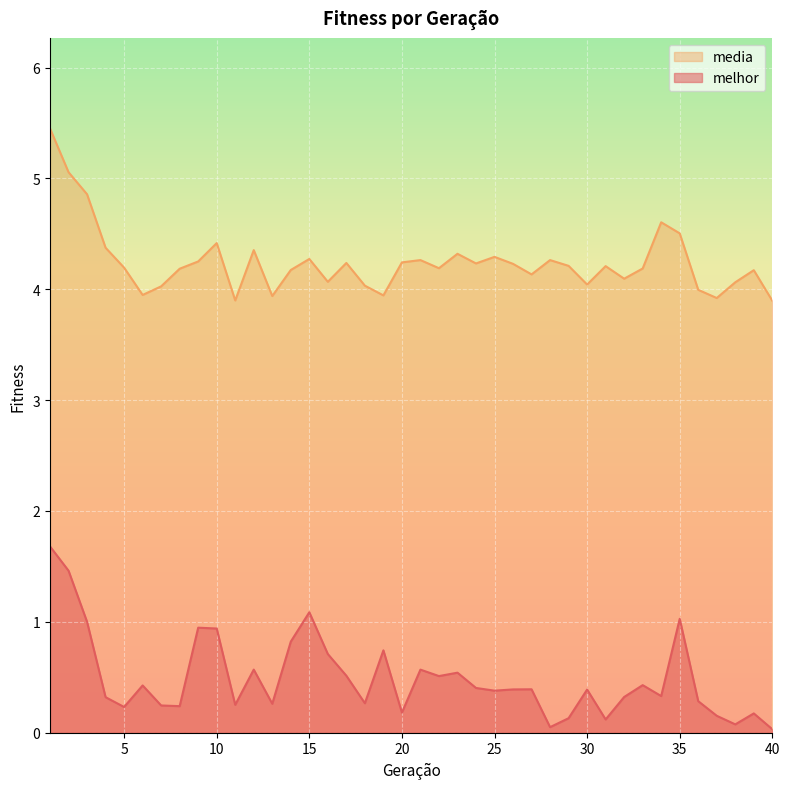

Rank the series at 26 from lowest to highest value.

melhor, media